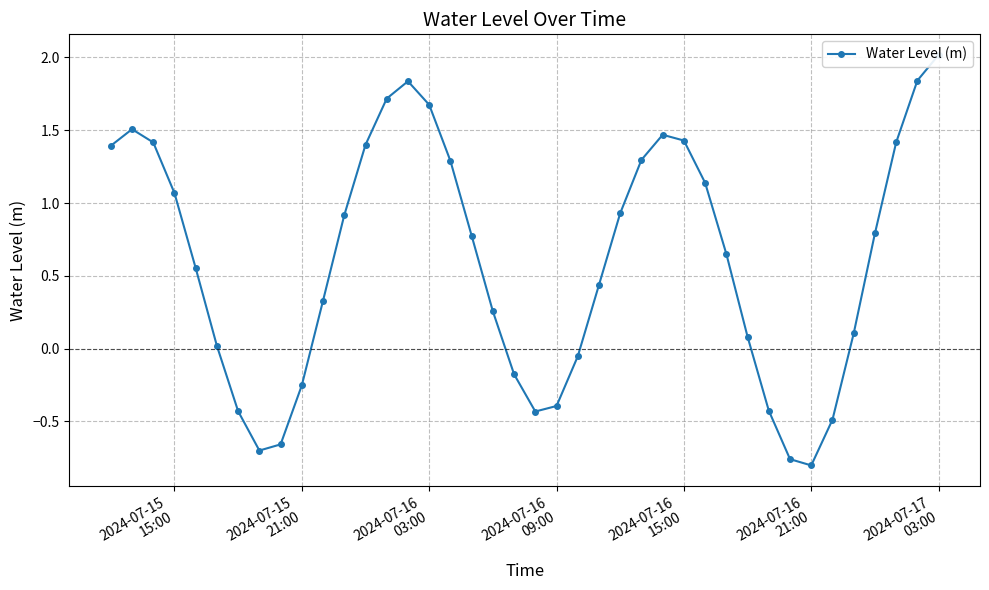

At which label does the data first exceed 0?

2024-07-15
15:00